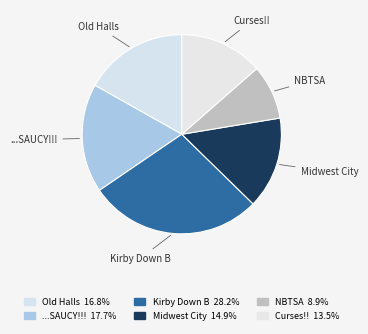

How many segments does this pie chart have?

6